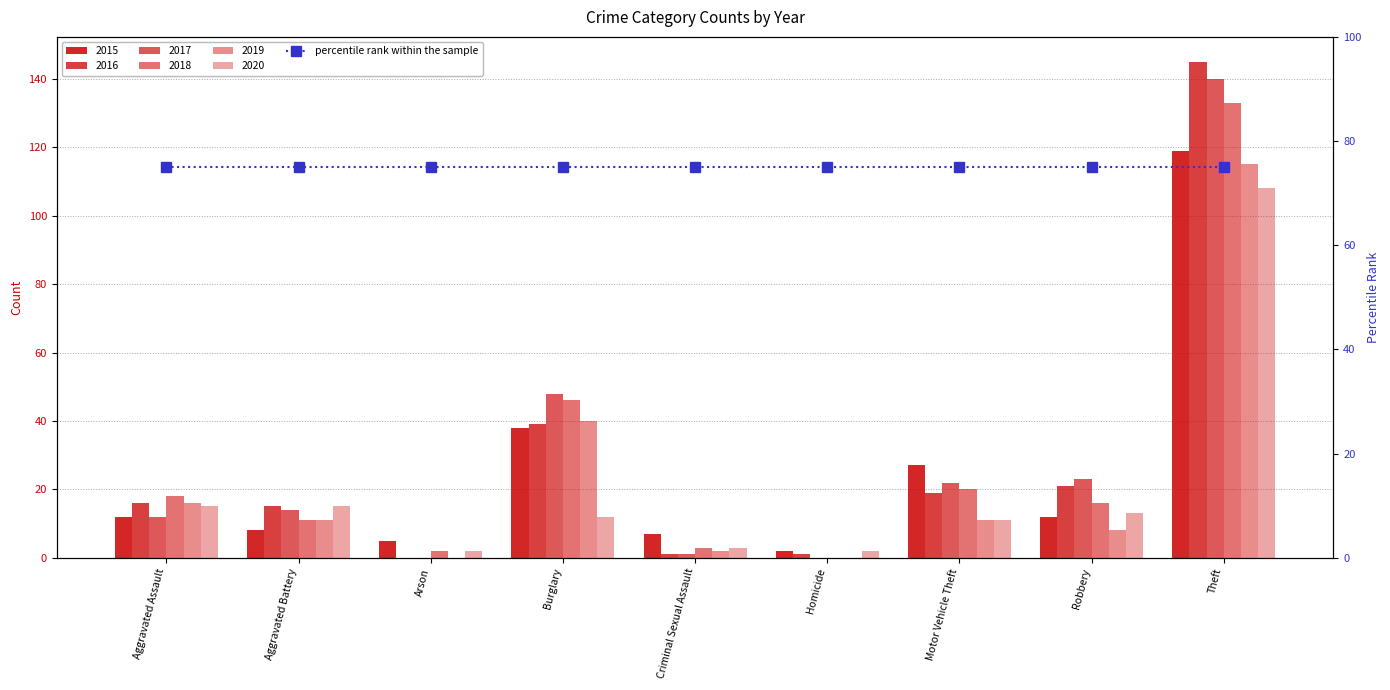

Is the value of 2015 at Motor Vehicle Theft greater than the value of 2020 at Burglary?

Yes